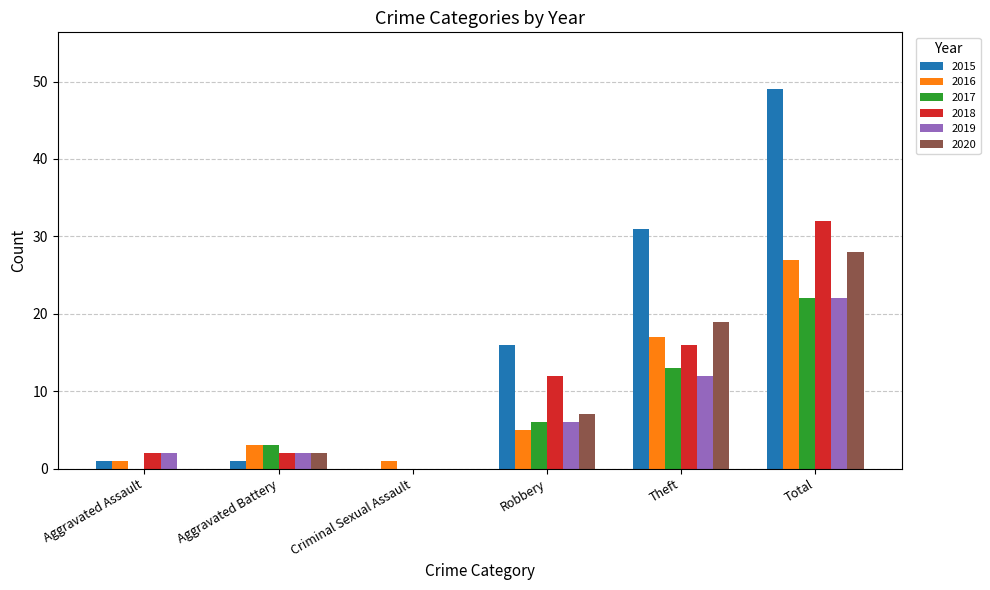

Reading right to left, transcribe all the data shown in this chart.

2015: Total=49	Theft=31	Robbery=16	Criminal Sexual Assault=0	Aggravated Battery=1	Aggravated Assault=1
2016: Total=27	Theft=17	Robbery=5	Criminal Sexual Assault=1	Aggravated Battery=3	Aggravated Assault=1
2017: Total=22	Theft=13	Robbery=6	Criminal Sexual Assault=0	Aggravated Battery=3	Aggravated Assault=0
2018: Total=32	Theft=16	Robbery=12	Criminal Sexual Assault=0	Aggravated Battery=2	Aggravated Assault=2
2019: Total=22	Theft=12	Robbery=6	Criminal Sexual Assault=0	Aggravated Battery=2	Aggravated Assault=2
2020: Total=28	Theft=19	Robbery=7	Criminal Sexual Assault=0	Aggravated Battery=2	Aggravated Assault=0